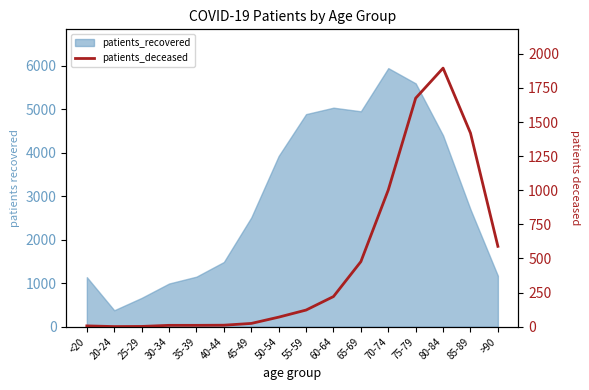

What is the label of the 12th point from the right?

35-39